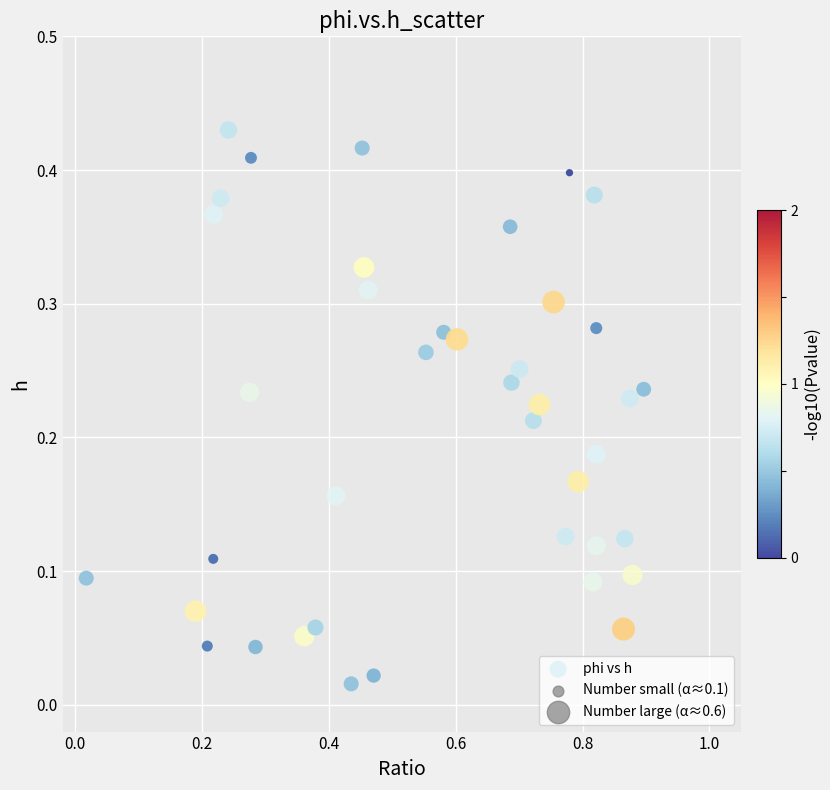

What is the range of X values (max minus min)?

0.9